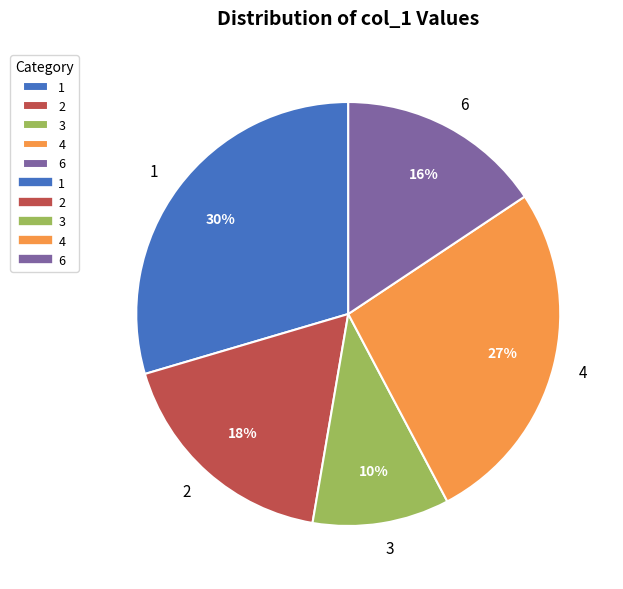

Rank the categories by value from highest to lowest.

1, 4, 2, 6, 3